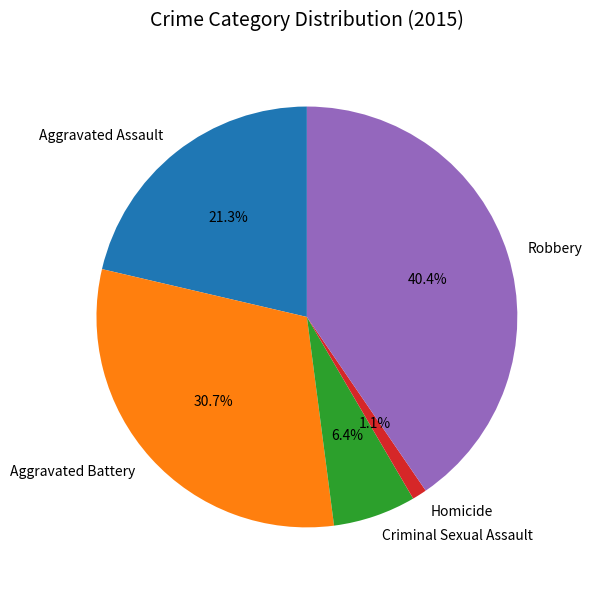

Which slice is the smallest?

Homicide